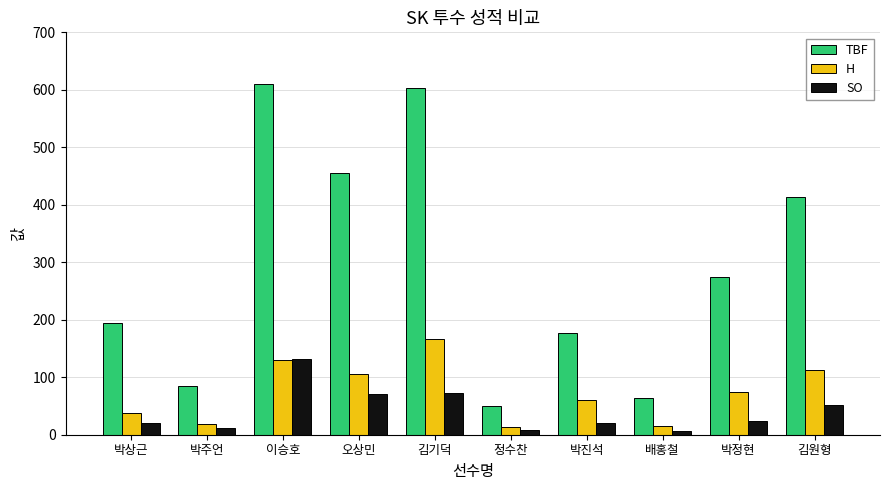

What is the highest value of the TBF series?

610